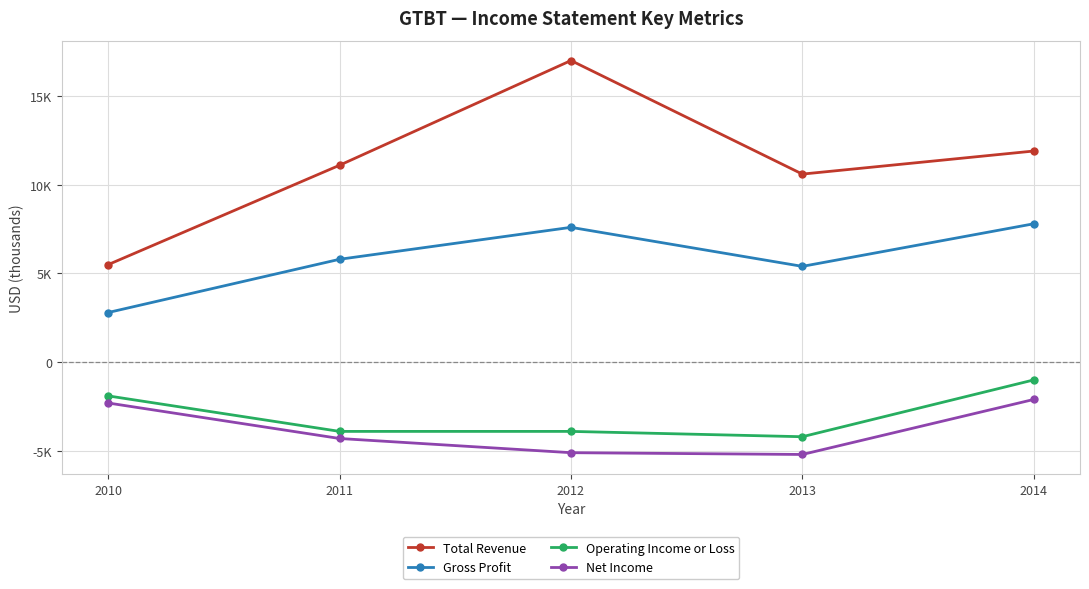

Which has a higher value, 2012 or 2014?

2012